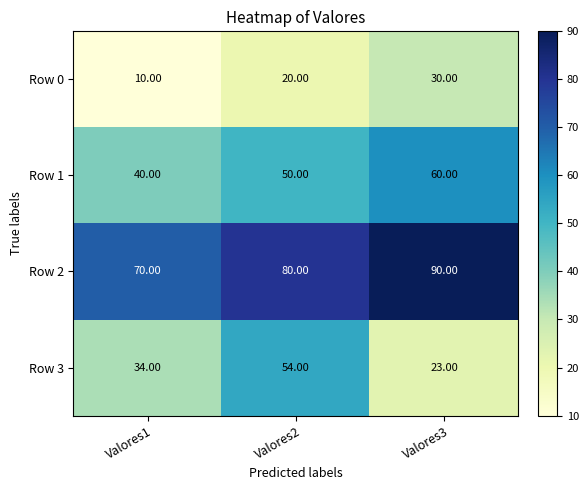

List the series in order of their overall mean, lowest first.

Row 0, Row 3, Row 1, Row 2